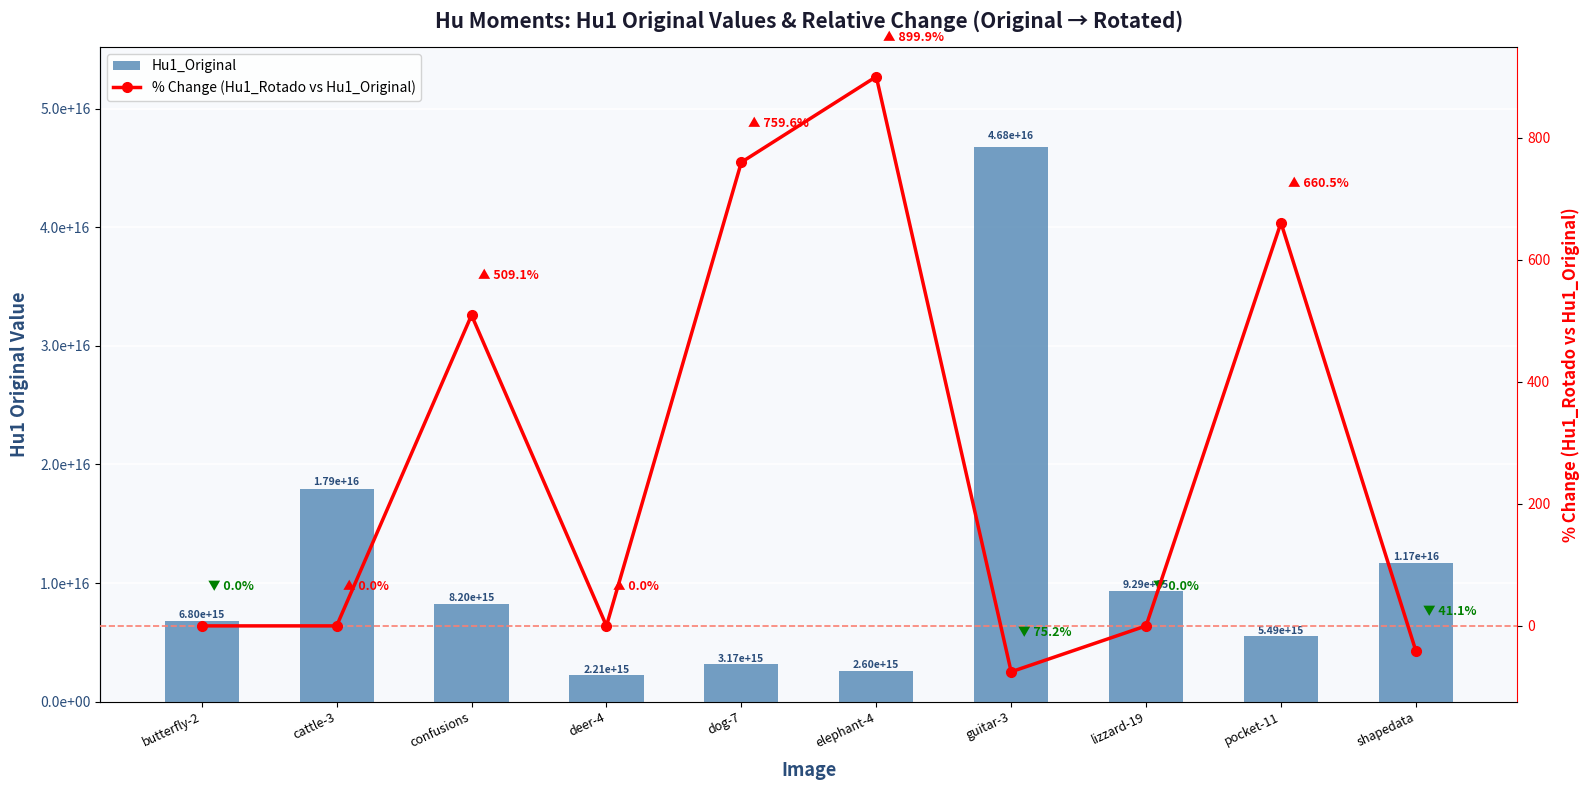

What is the average value of the Hu1_Original series?

11419964611335260.0